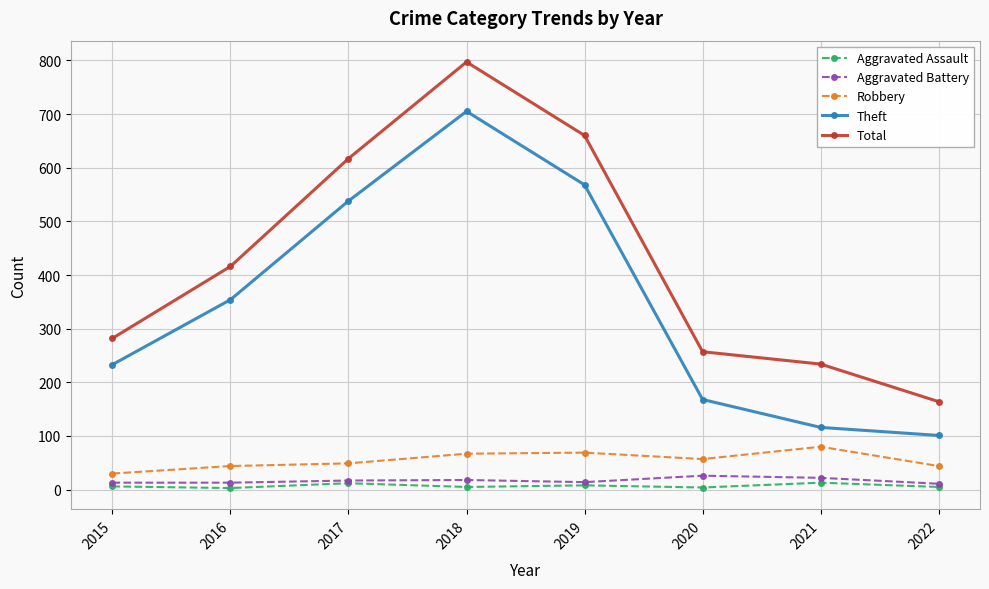

Is the value of Aggravated Battery at 2017 greater than the value of Total at 2016?

No